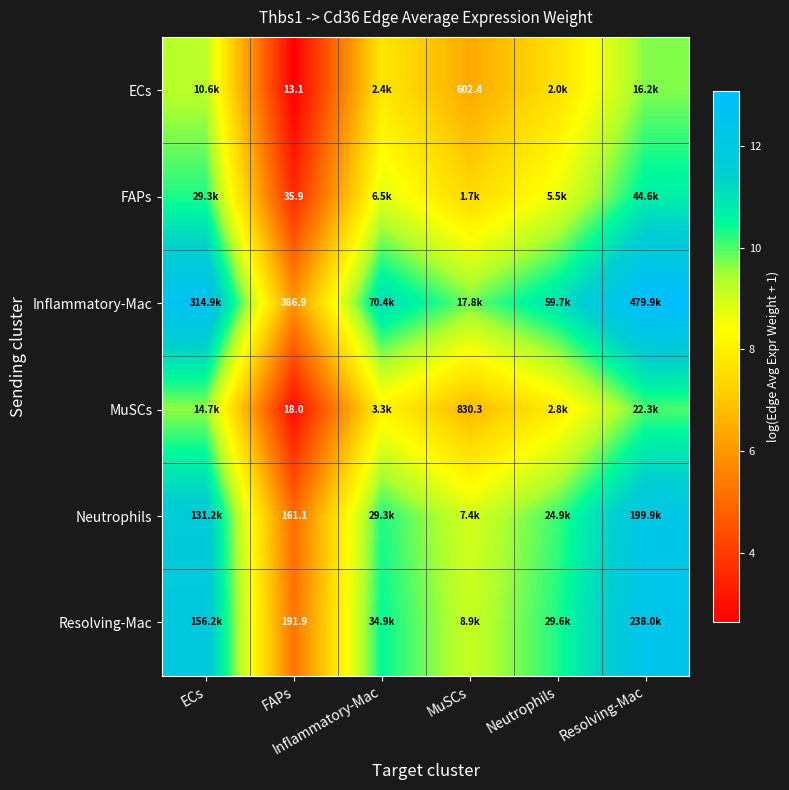

At which category is the sum across all series the highest?

Resolving-Mac